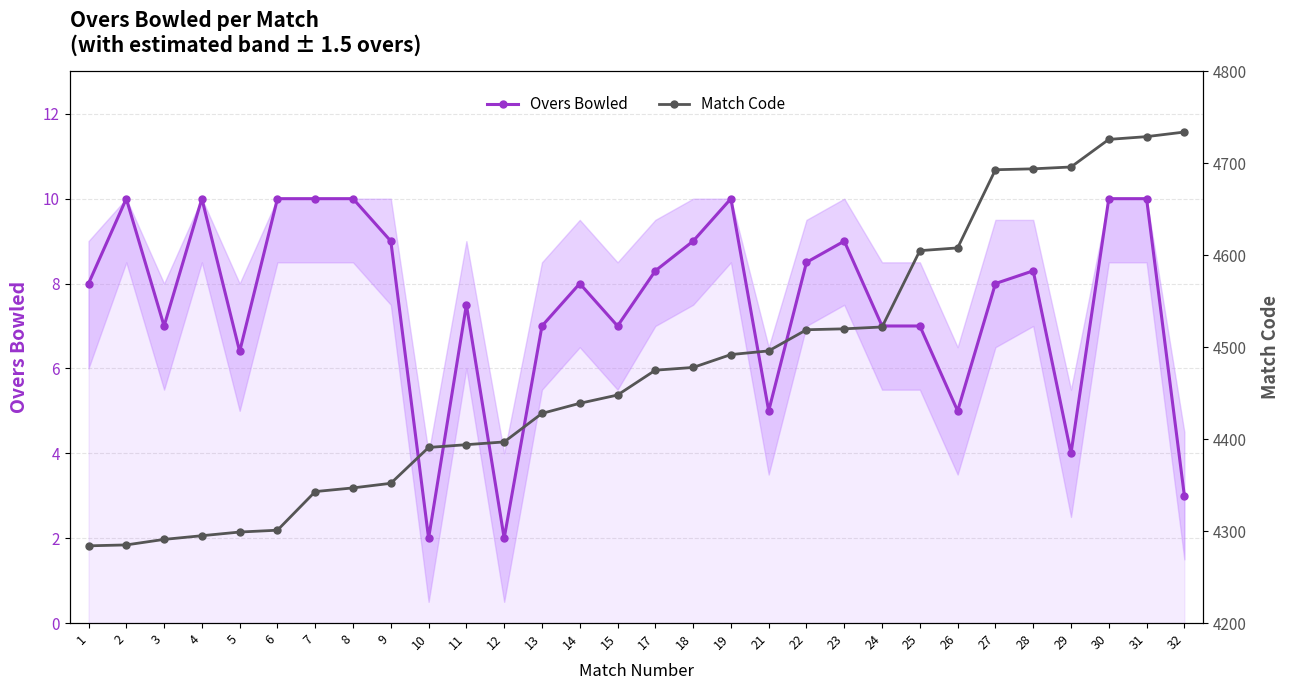

Rank the series by their maximum value, from highest to lowest.

Match Code, Overs Bowled